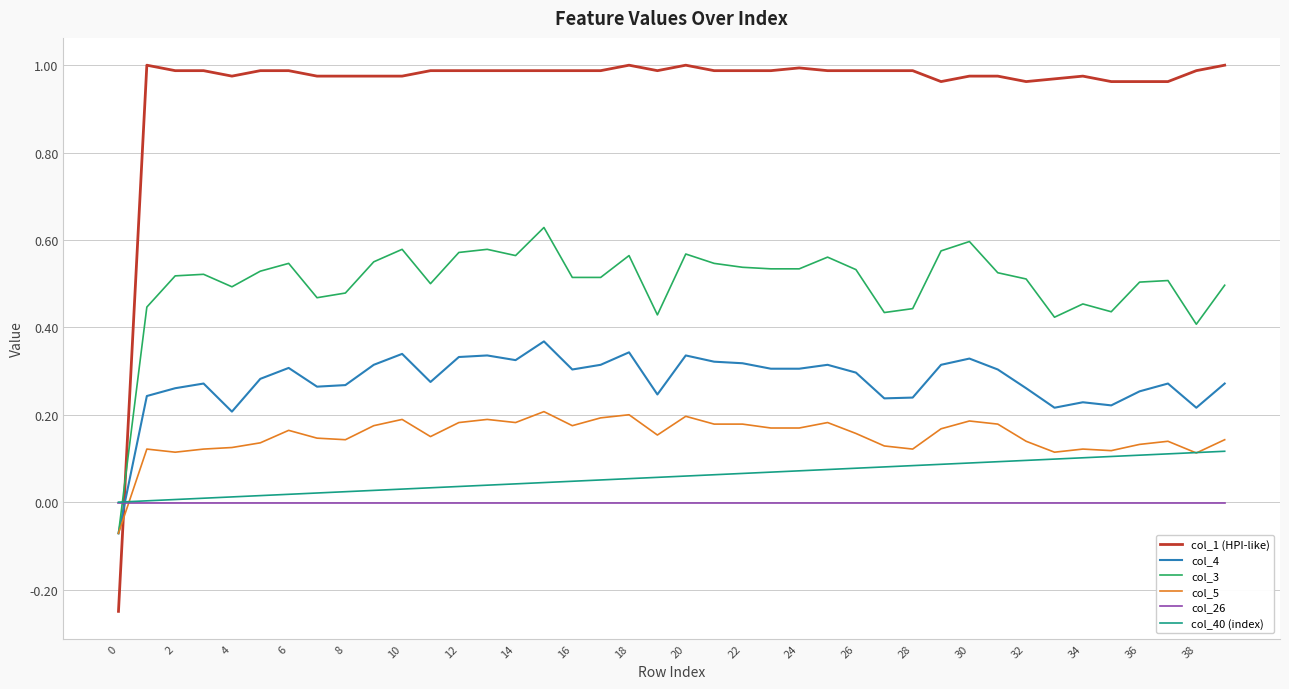

Which series has the largest total across all categories?

col_1 (HPI-like)